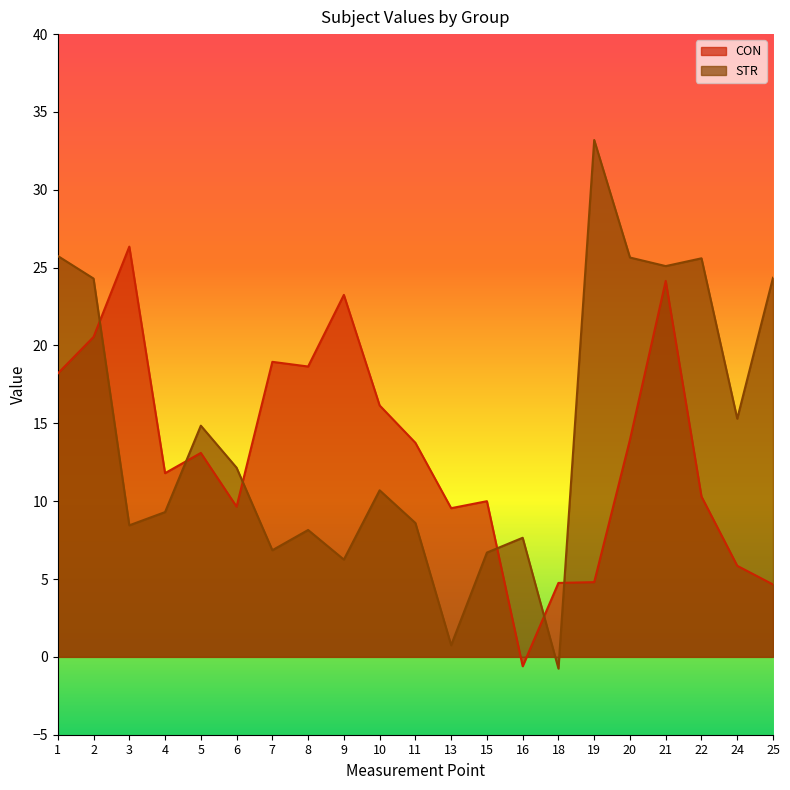

At which label does STR reach its peak?

19